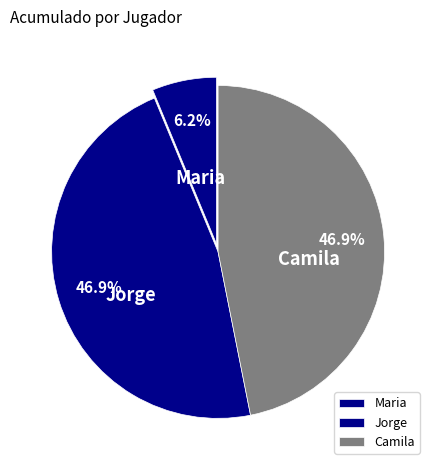

Is Maria the majority of the pie?

No